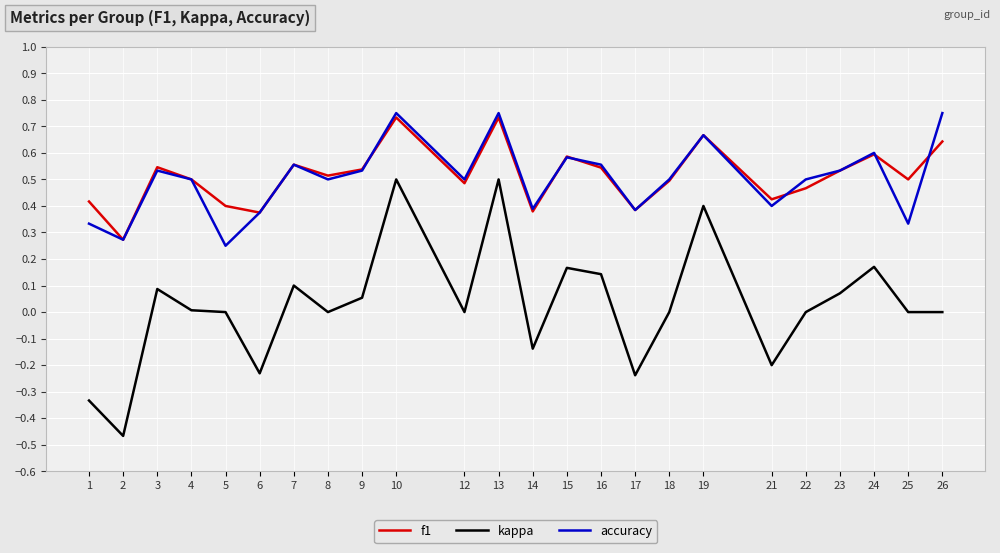

Which series has the widest spread of values?

kappa